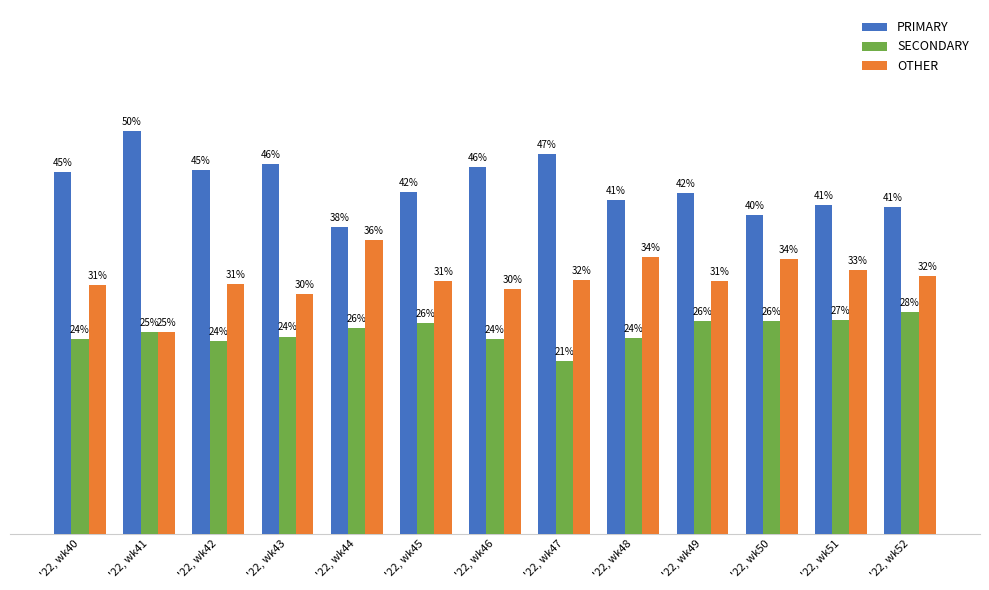

Between '22, wk42 and '22, wk50, which series saw the biggest shift?

PRIMARY